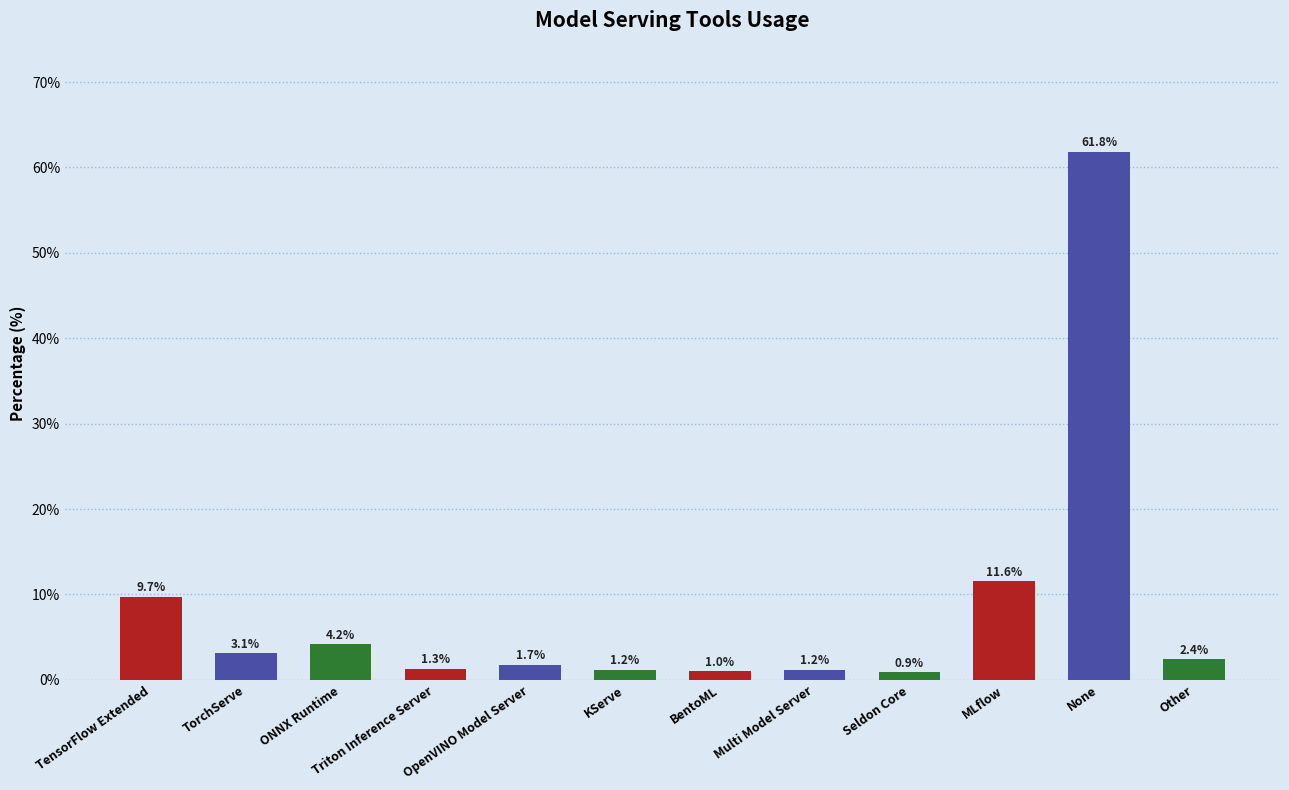

What is the average value?

8.3